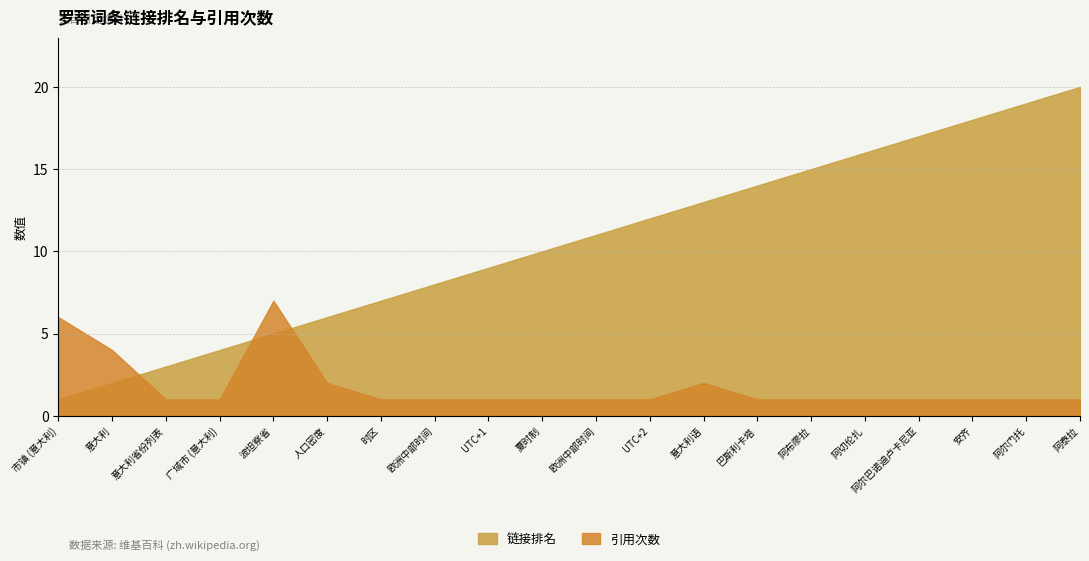

Between which two adjacent categories do count and rank_1 first intersect?

意大利 and 意大利省份列表